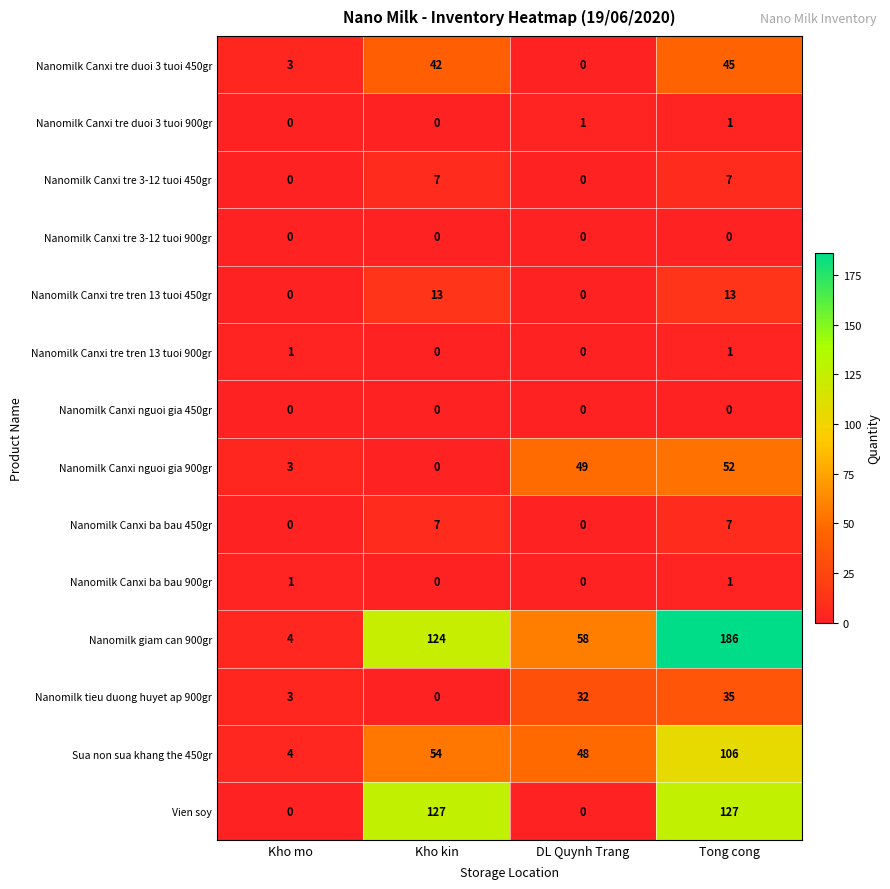

What is the sum of the Nanomilk tieu duong huyet ap 900gr values at Kho kin and Tong cong?

35